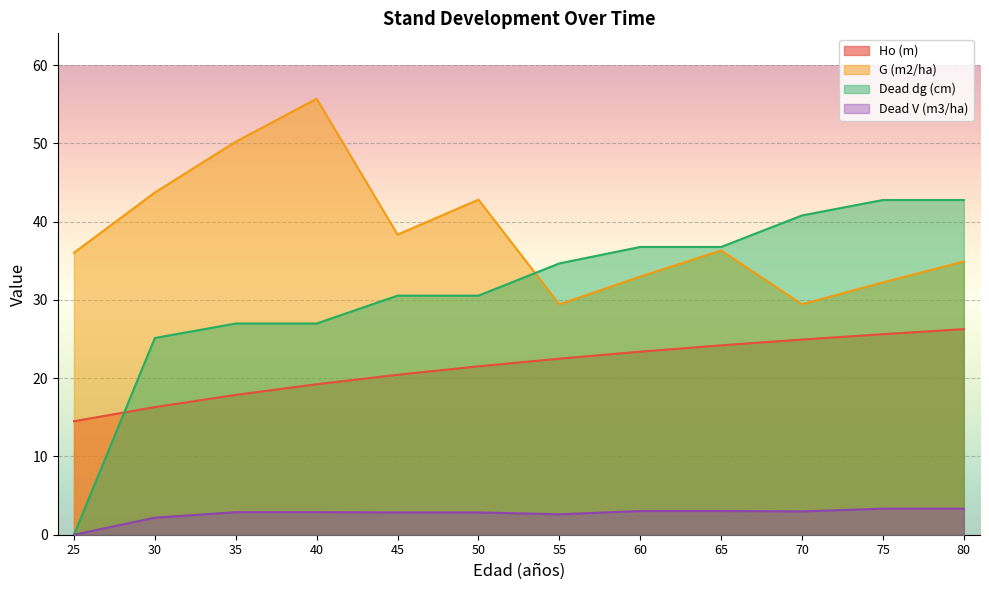

What is the difference between the Ho (m) values at 35 and 65?

6.3